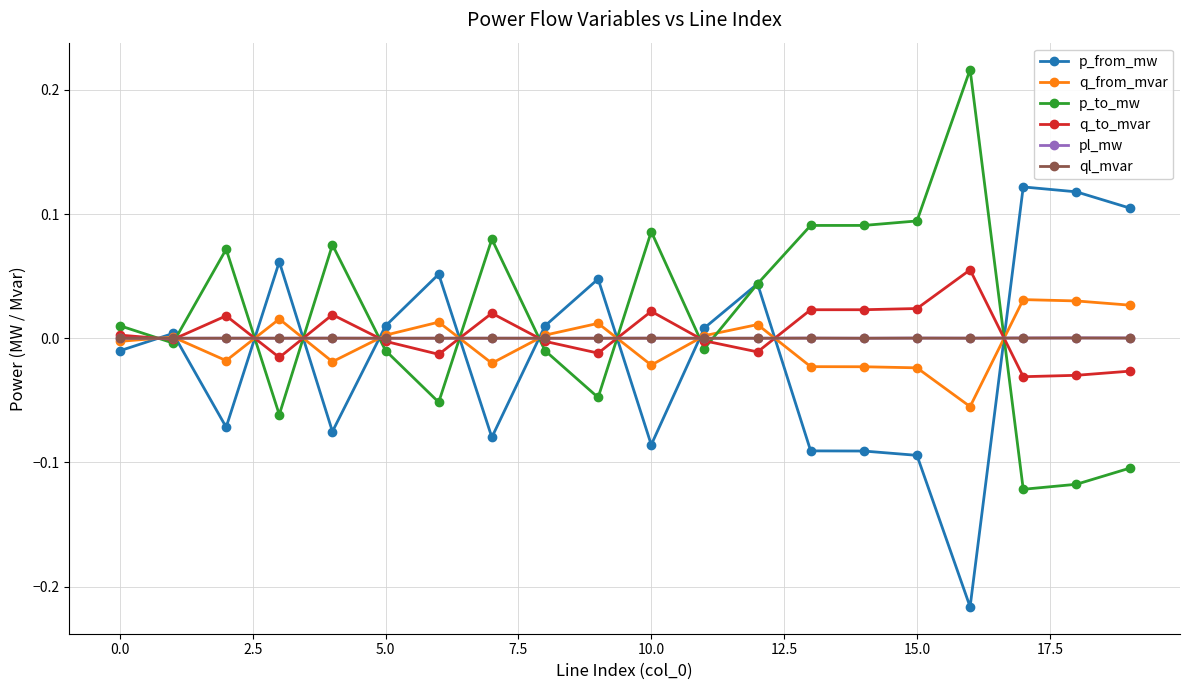

True or false: pl_mw has more than 2 points higher than both neighbors.

True